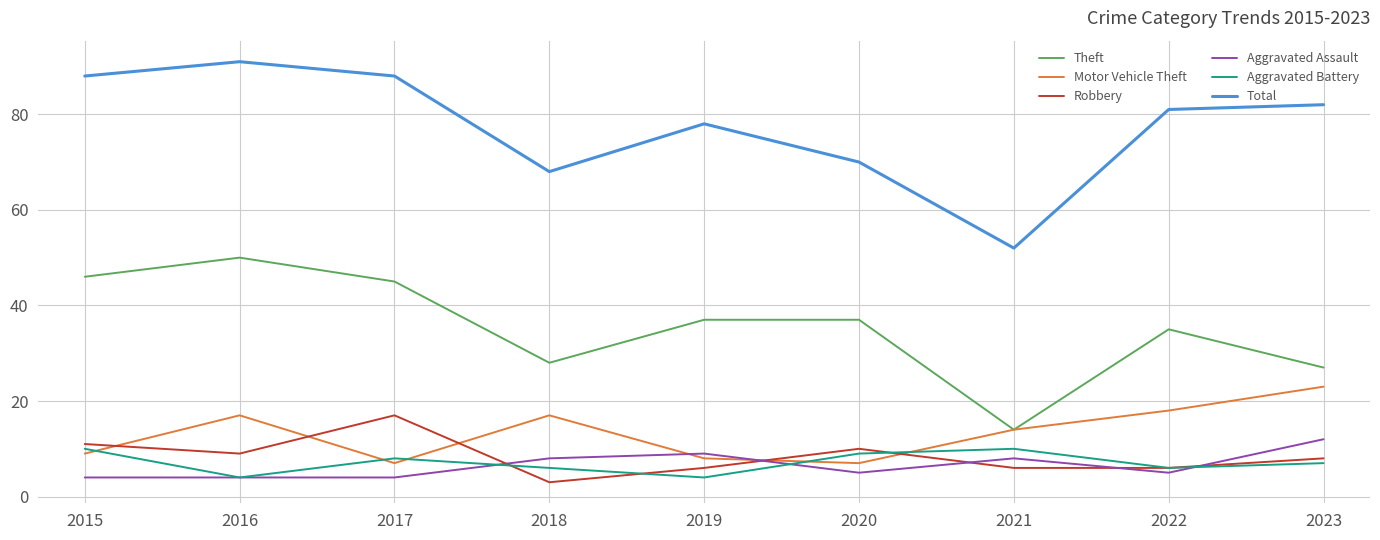

True or false: Total and Aggravated Assault intersect in this chart.

False